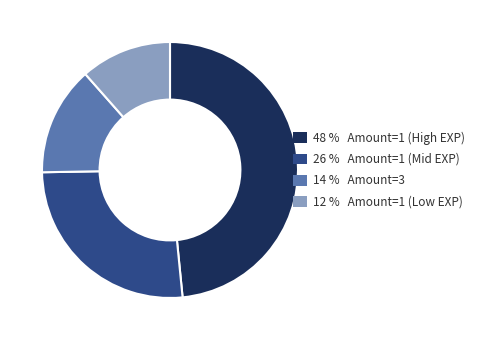

Is there a majority slice in this chart?

No